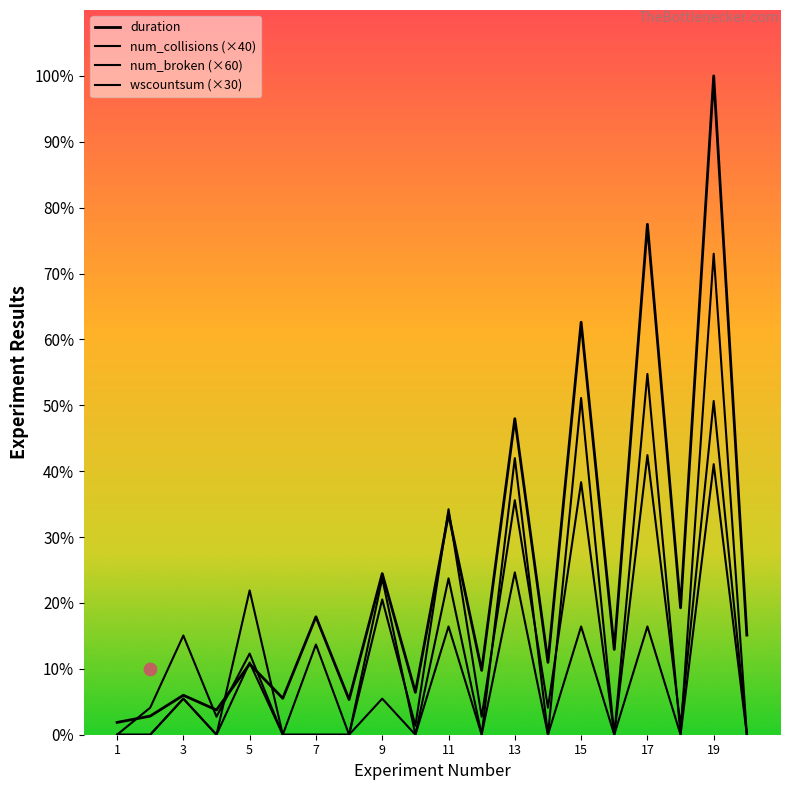

Which series contains the lowest Y value?

num_collisions (×40)